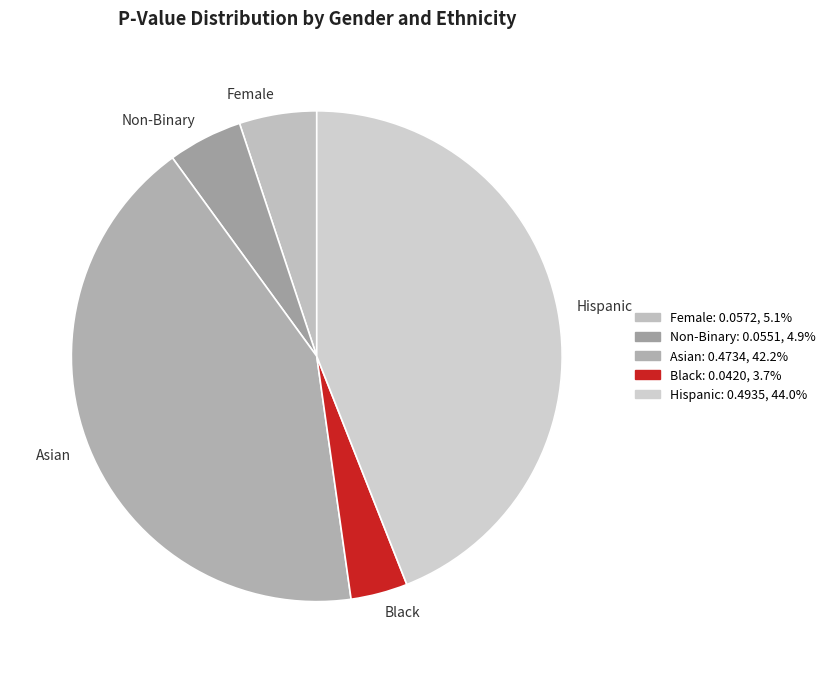

Combined, do Hispanic and Non-Binary account for over 50%?

No